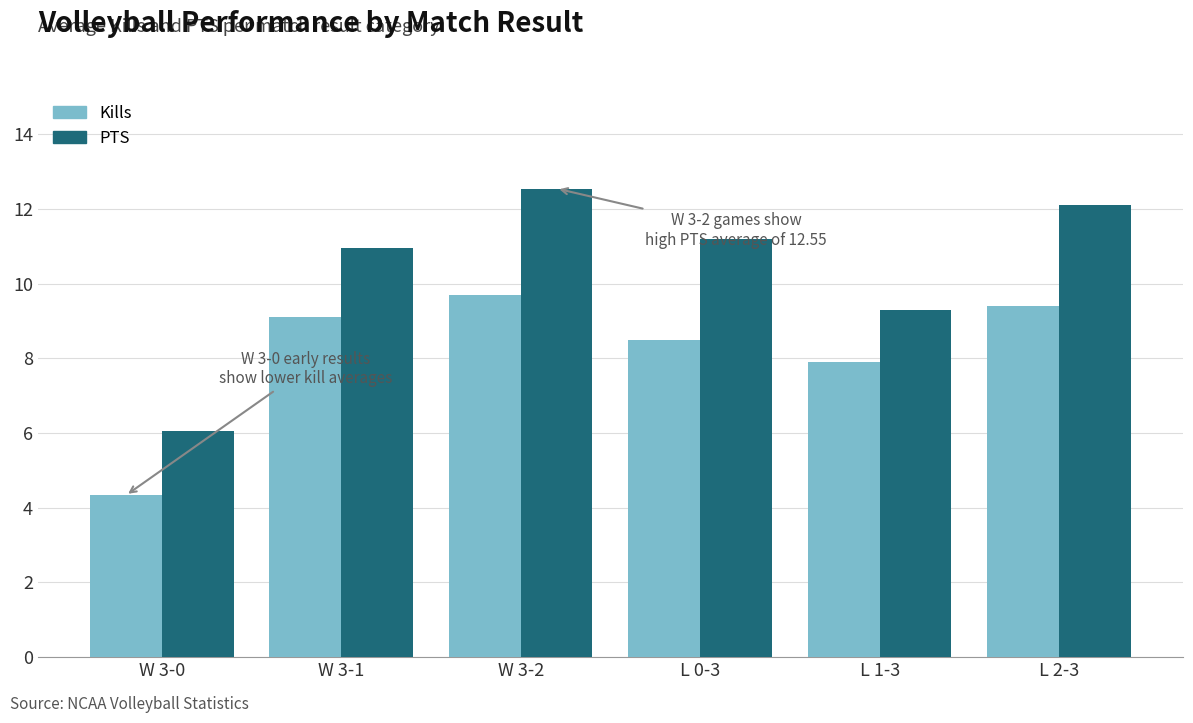

What is the sum of all PTS values?

62.2